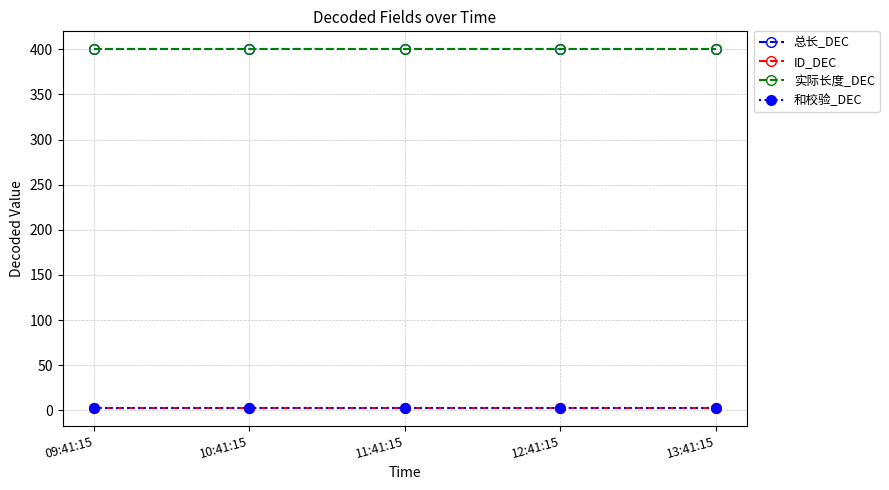

True or false: 总长_DEC has a value of 400 at 11:41:15.

True